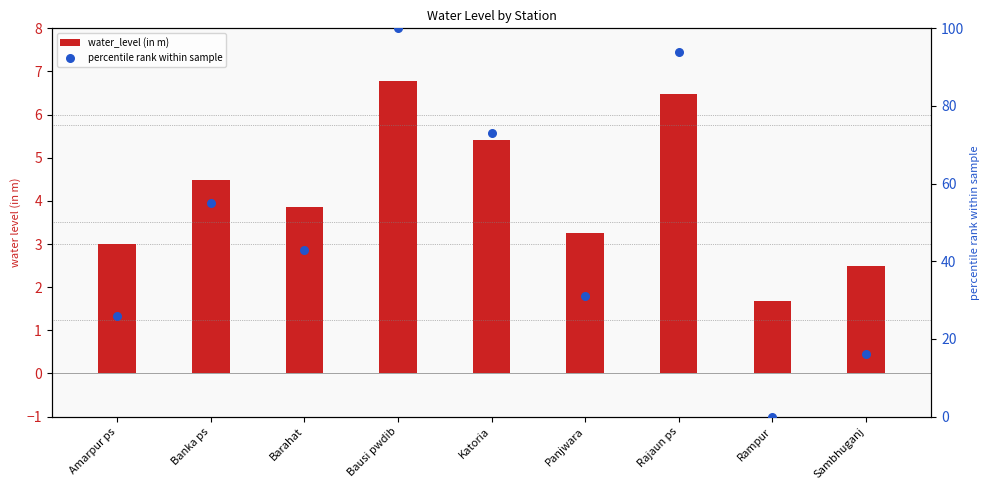

At how many categories does at least one series exceed 51?

4